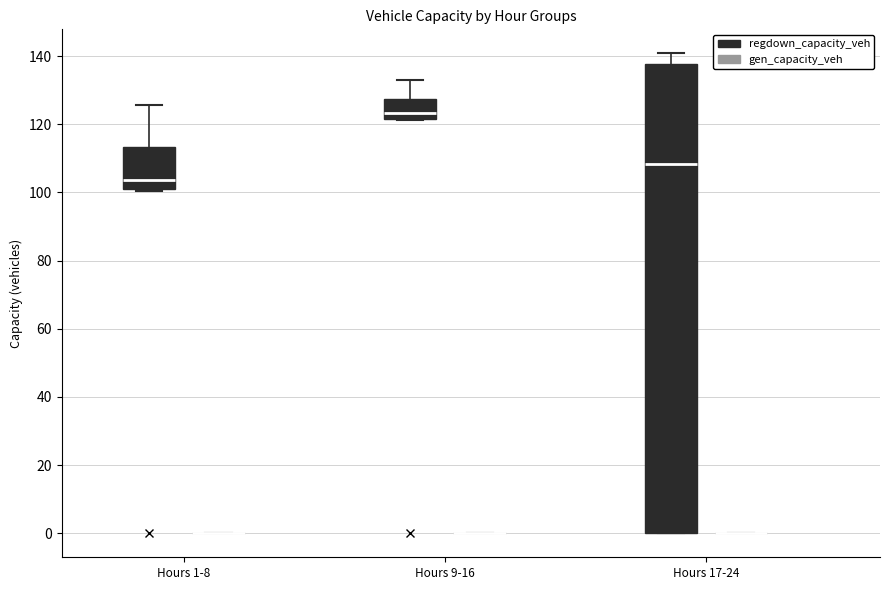

Reading left to right, read every box against the y-axis: the position of its median line, the range the box covers, and the ends of its whiskers. The values are not printed on the chart, so give them approximately, as read against the axis.

Hours 1-8 (regdown_capacity_veh): median 104, box 100 to 114, whiskers 100 to 126
Hours 1-8 (gen_capacity_veh): box collapsed to a line at 0, whiskers 0 to 0
Hours 9-16 (regdown_capacity_veh): median 124, box 122 to 128, whiskers 122 to 134
Hours 9-16 (gen_capacity_veh): box collapsed to a line at 0, whiskers 0 to 0
Hours 17-24 (regdown_capacity_veh): median 108, box 0 to 138, whiskers 0 to 140
Hours 17-24 (gen_capacity_veh): box collapsed to a line at 0, whiskers 0 to 0